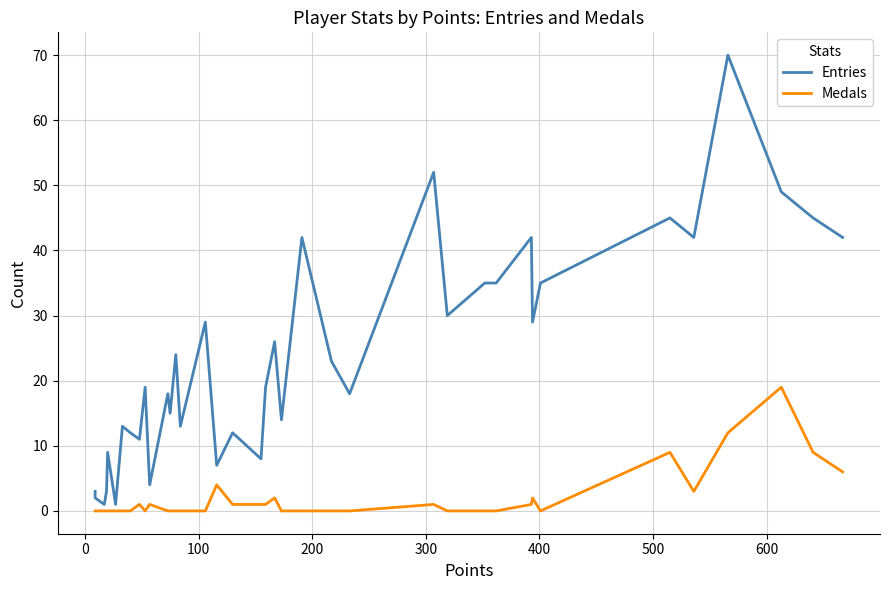

Is the value of Entries at 20 greater than the value of Medals at 14?

Yes